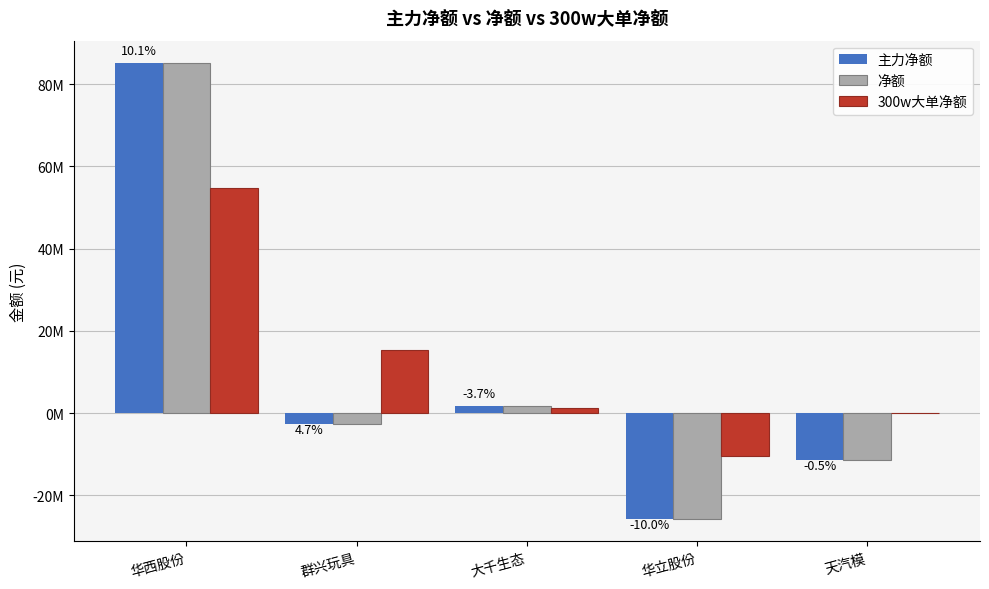

Reading left to right, extract all data points from this chart.

主力净额: 华西股份=85009560	群兴玩具=-2600007	大千生态=1790884	华立股份=-25641391	天汽模=-11306629
净额: 华西股份=85009560	群兴玩具=-2600007	大千生态=1790884	华立股份=-25641391	天汽模=-11306629
300w大单净额: 华西股份=54683832	群兴玩具=15365233	大千生态=1161068	华立股份=-10534676	天汽模=0